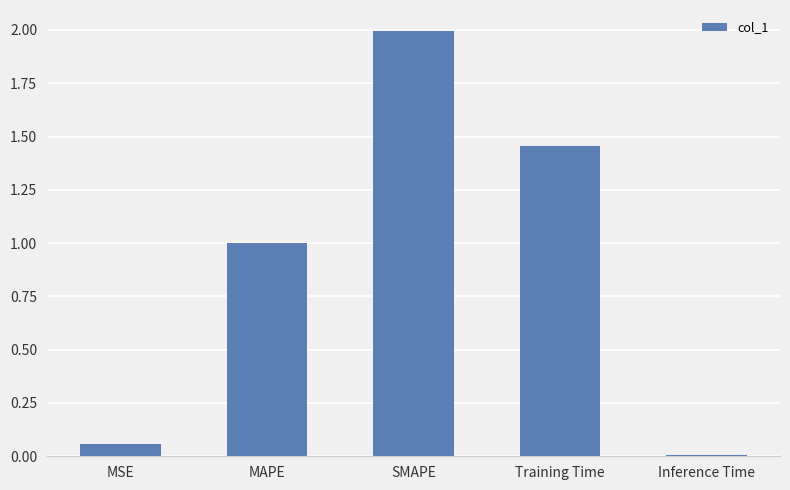

What is the sum of the values at MSE and SMAPE?

2.1